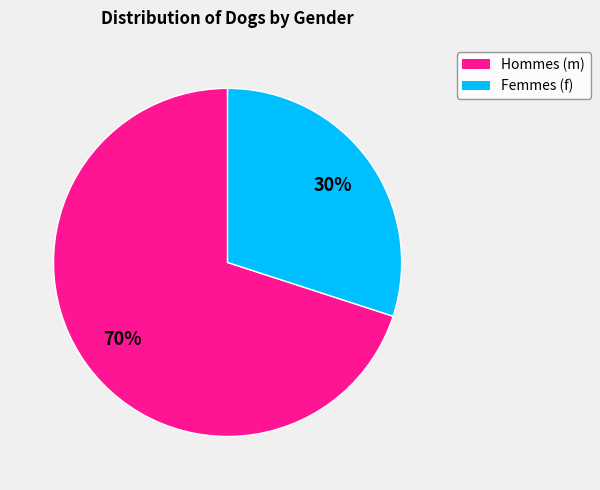

To the nearest percent, what is the difference between the largest and smallest slice percentages?

40%